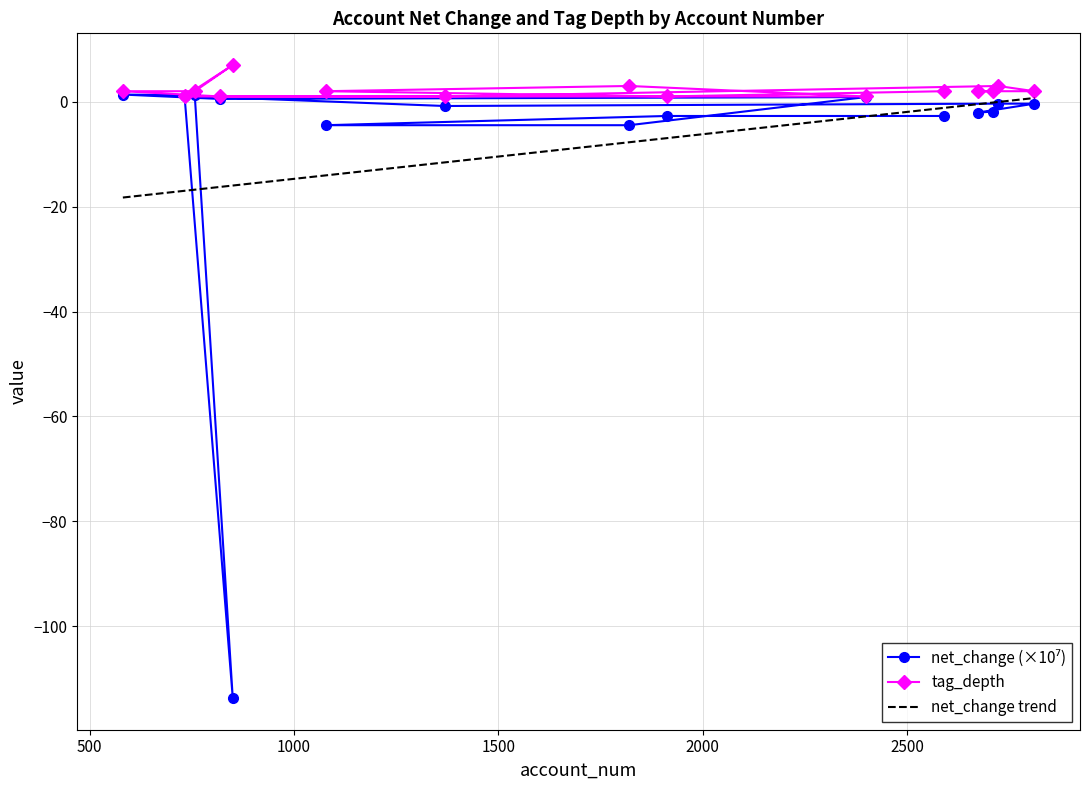

Is the value of net_change trend at 8 greater than the value of net_change (×10⁷) at 1000?

No